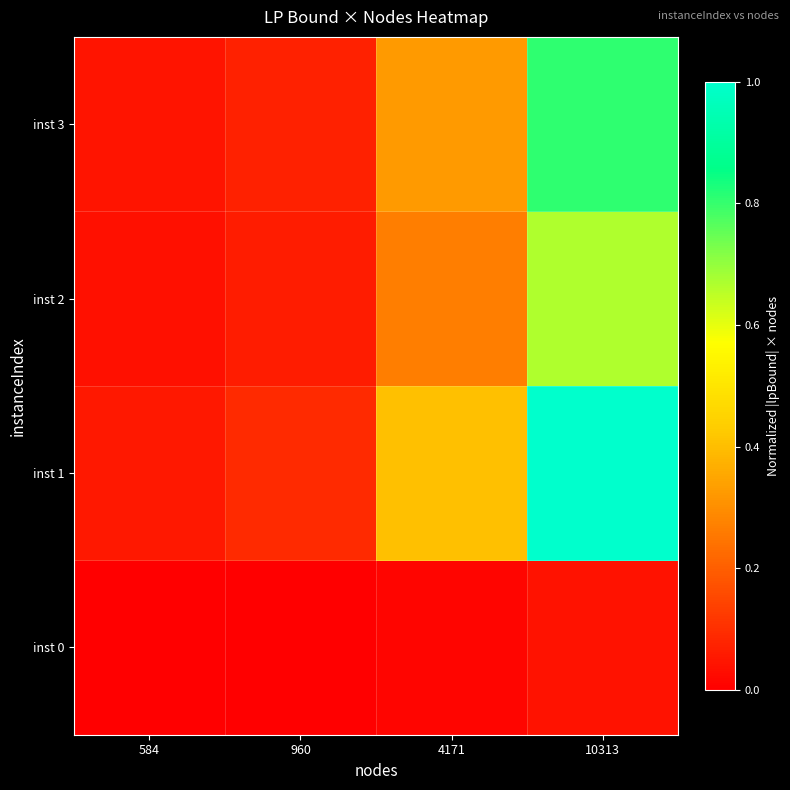

Reading right to left, list all the values displayed in this chart.

inst 0: 10313=0.0	4171=0.0	960=0.0	584=0.0
inst 1: 10313=1.0	4171=0.4	960=0.1	584=0.1
inst 2: 10313=0.7	4171=0.3	960=0.1	584=0.0
inst 3: 10313=0.8	4171=0.3	960=0.1	584=0.0